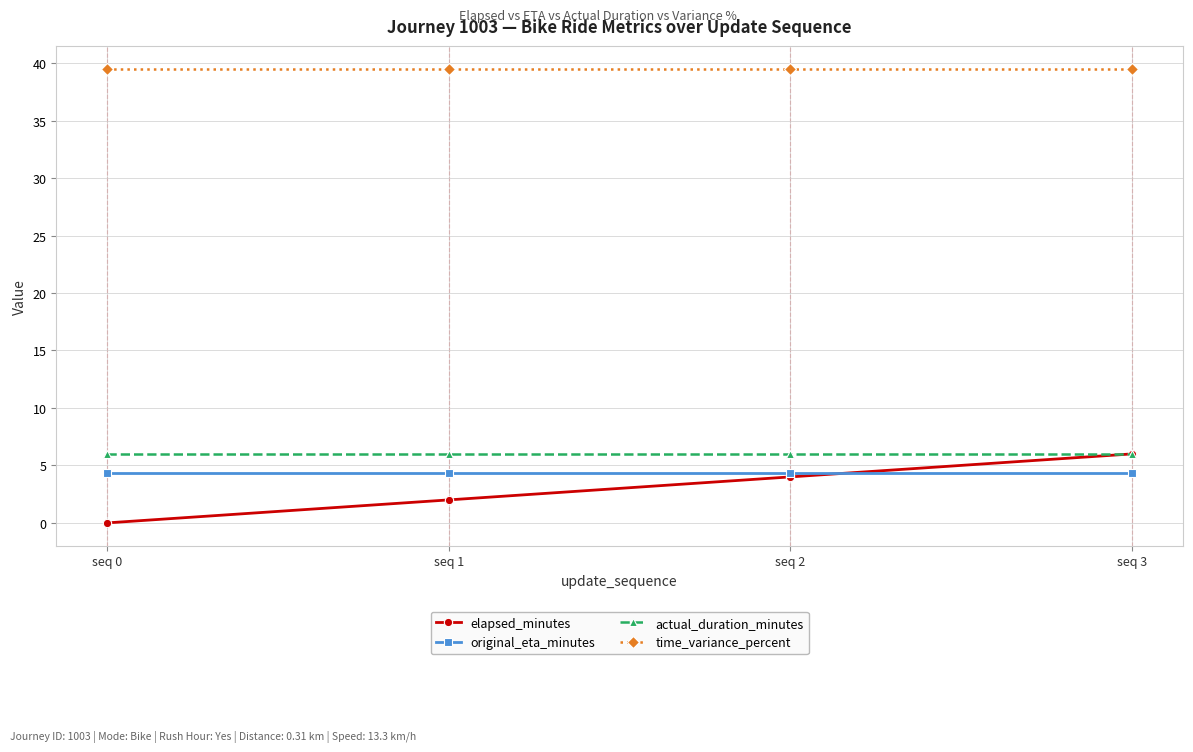

Which series has the largest range (max minus min)?

elapsed_minutes